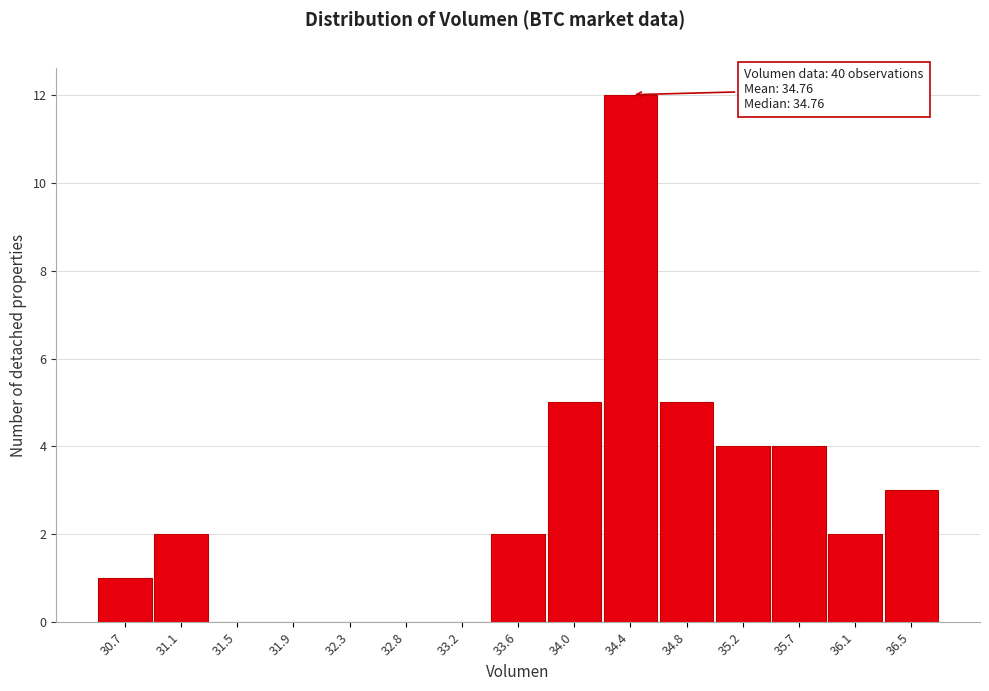

Reading left to right, list all the values displayed in this chart.

30.7=1	31.1=2	31.5=0	31.9=0	32.3=0	32.8=0	33.2=0	33.6=2	34.0=5	34.4=12	34.8=5	35.2=4	35.7=4	36.1=2	36.5=3